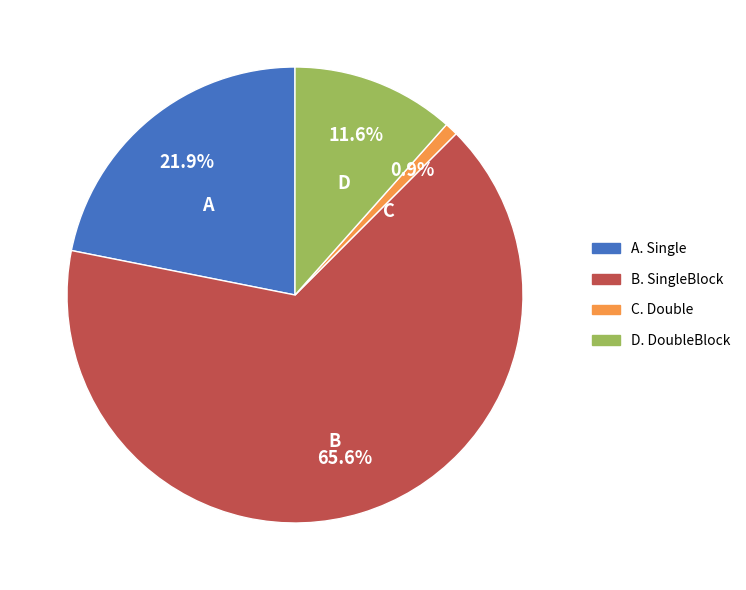

How many segments does this pie chart have?

4